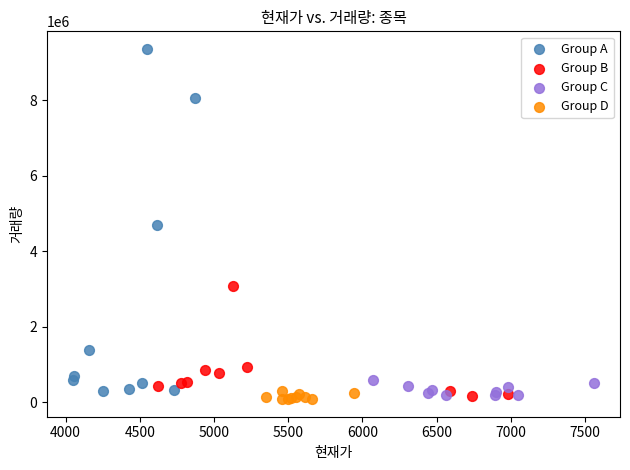

What are all the series names shown in the legend?

Group A, Group B, Group C, Group D